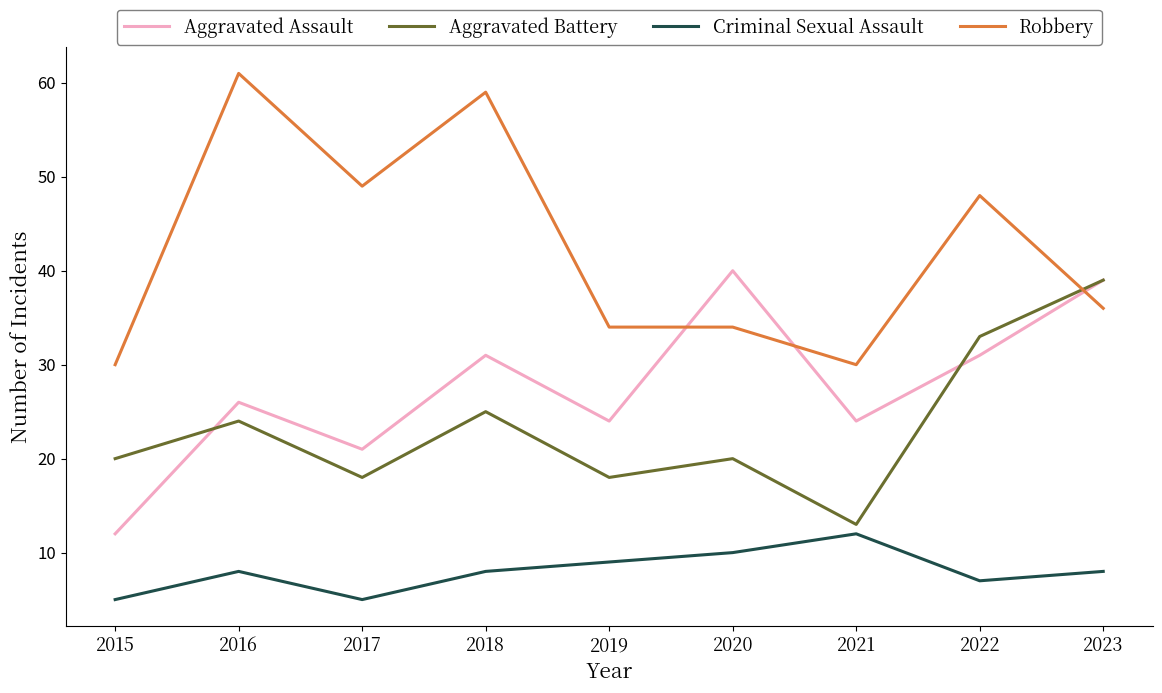

True or false: Criminal Sexual Assault and Robbery cross at least once.

False